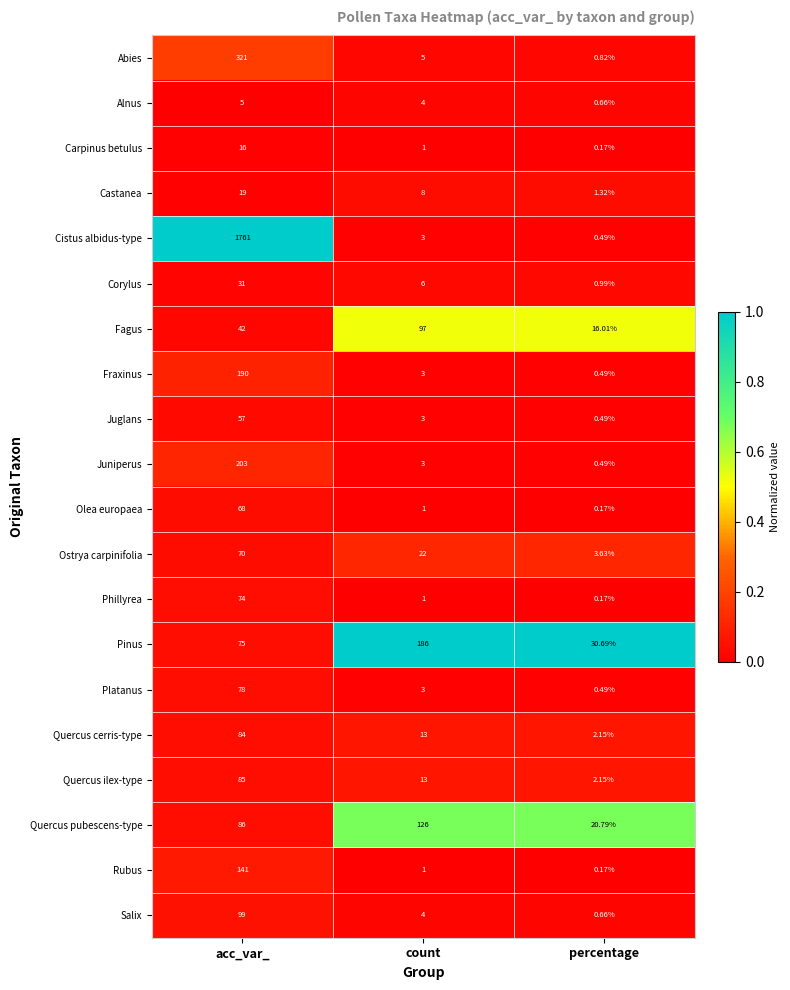

Which series has the largest total across all categories?

Cistus albidus-type